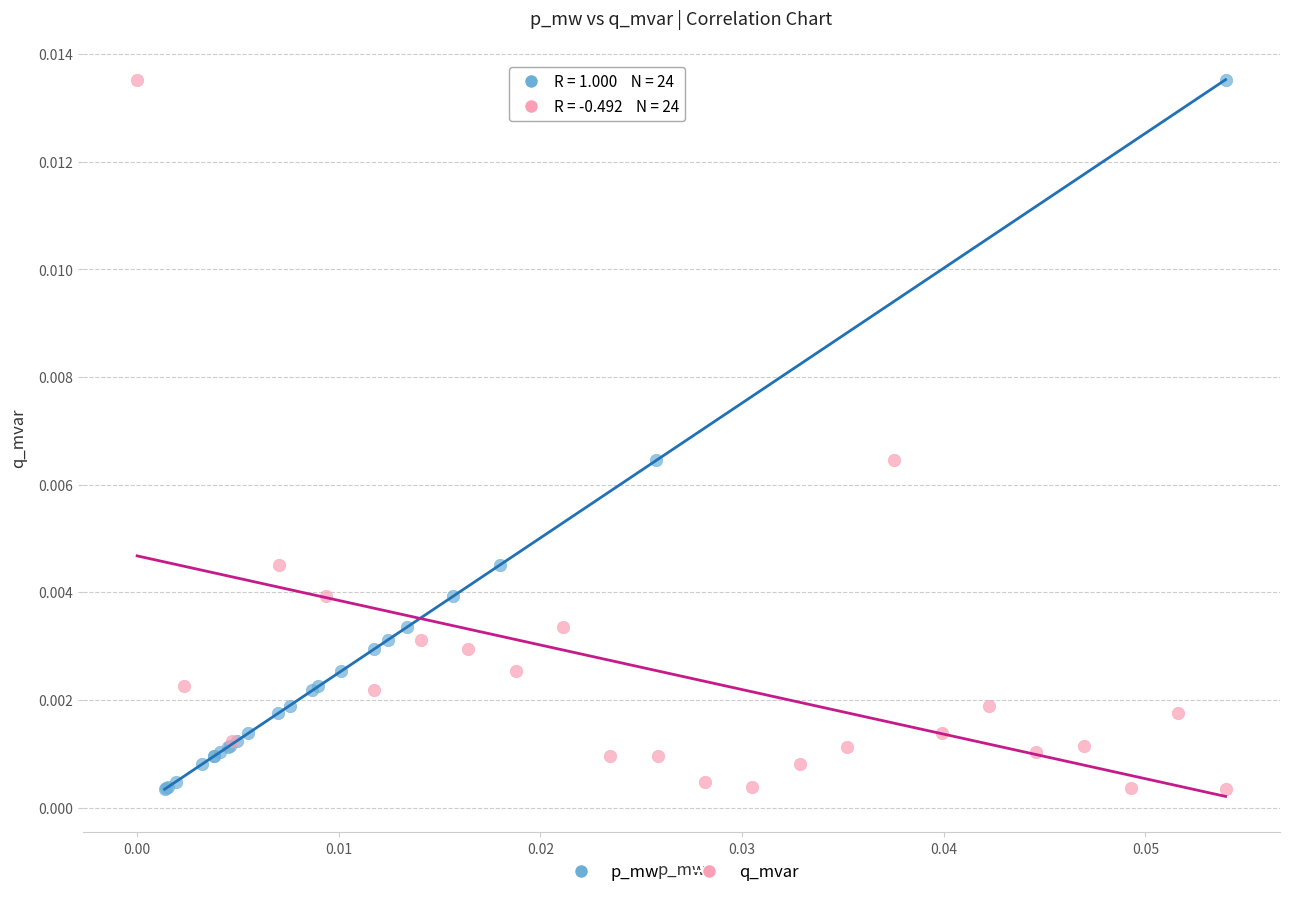

What are all the series names shown in the legend?

p_mw, q_mvar